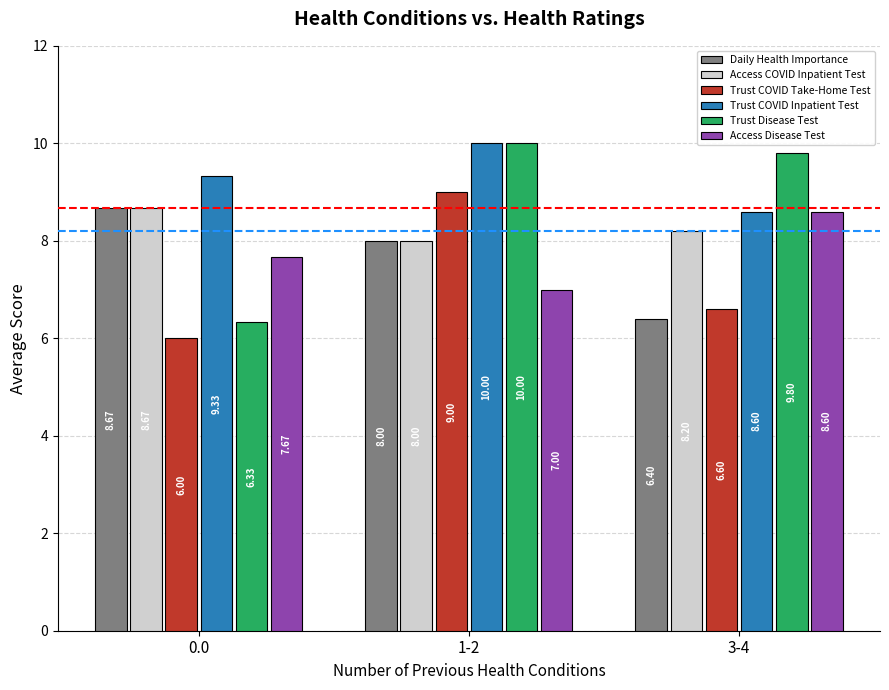

Are the bars horizontal?

No